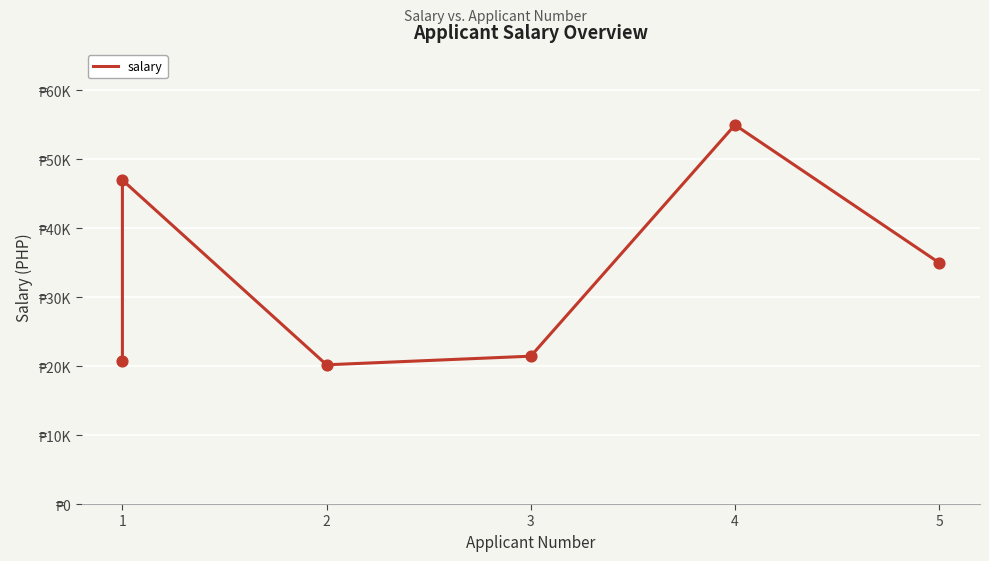

What is the ratio of the value at 5 to the value at 2?

1.7